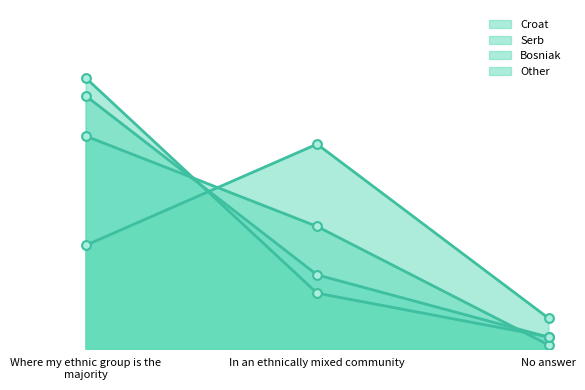

Which series reaches the minimum Y coordinate?

Croat